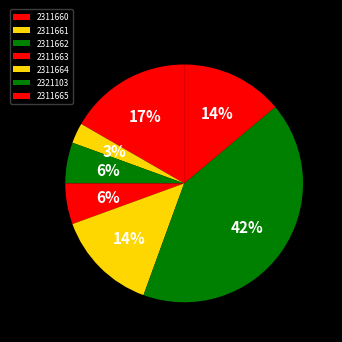

What percentage is the 2311665 slice, to the nearest percent?

14%